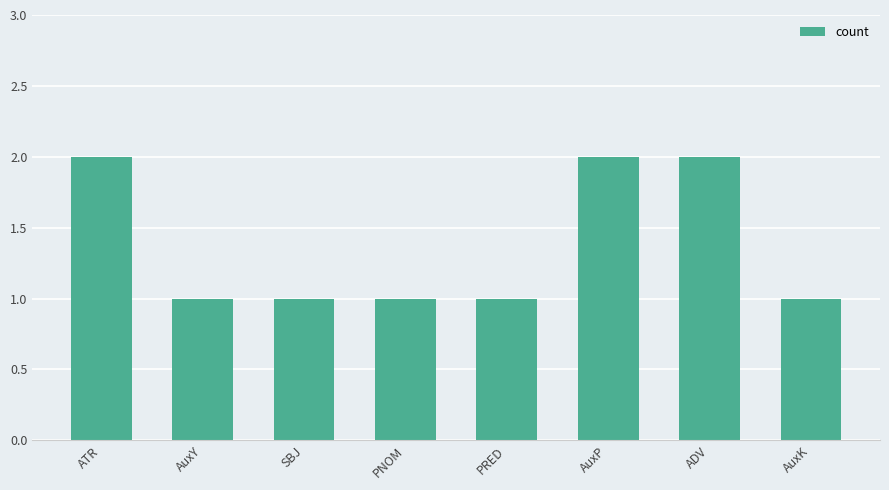

What is the sum of the values at AuxK and AuxP?

3